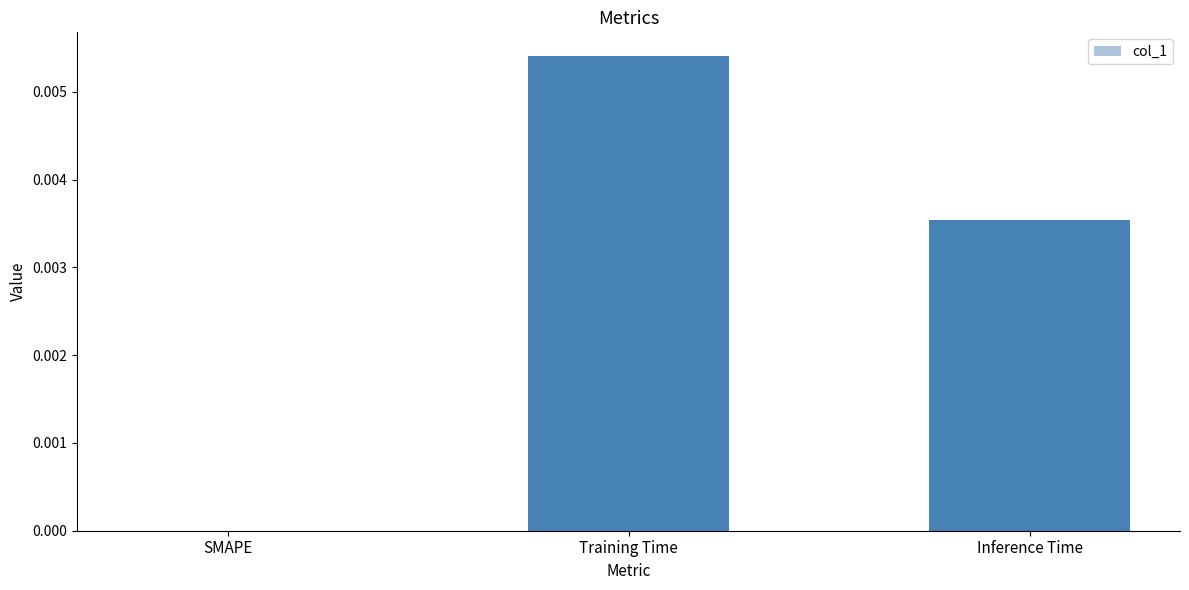

Is it true that the value at SMAPE is 0.0?

True